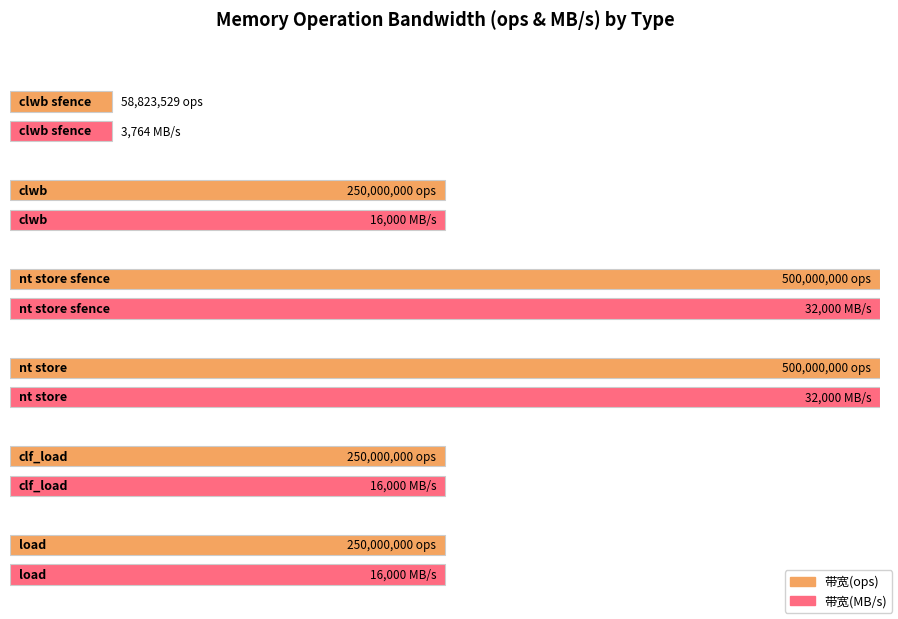

At which label does 带宽(MB/s) first exceed 16000?

nt store sfence